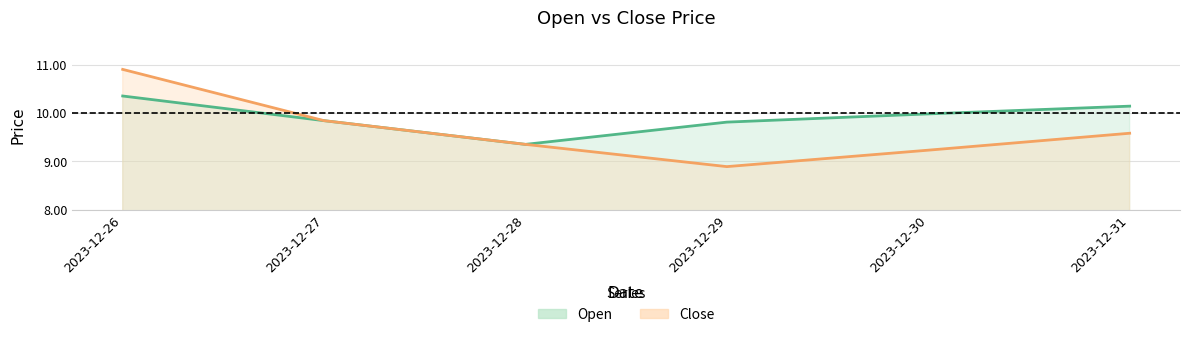

What is the difference between the Close values at 2023-12-30 and 2023-12-26?

1.7